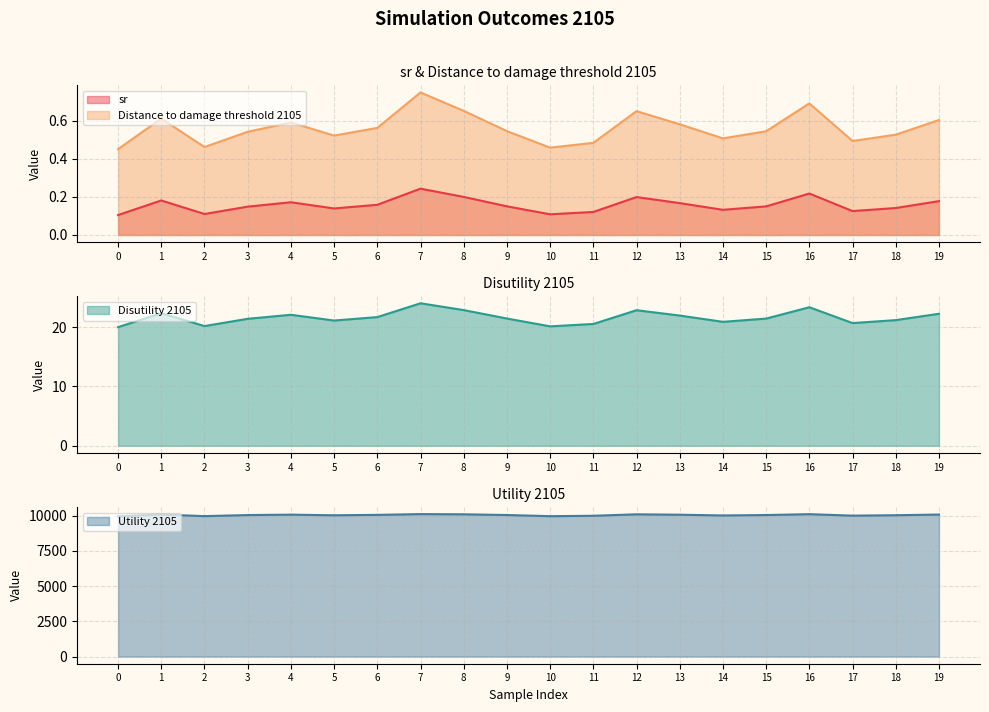

True or false: Utility 2105 and Distance to damage threshold 2105 intersect in this chart.

False